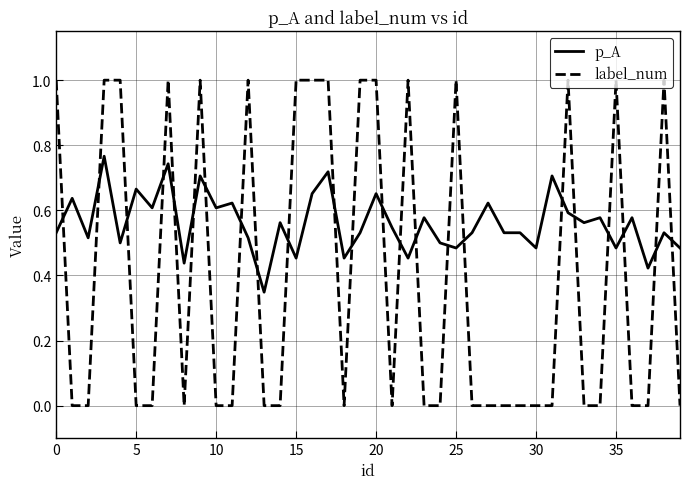

Rank the series by their average value, from highest to lowest.

p_A, label_num